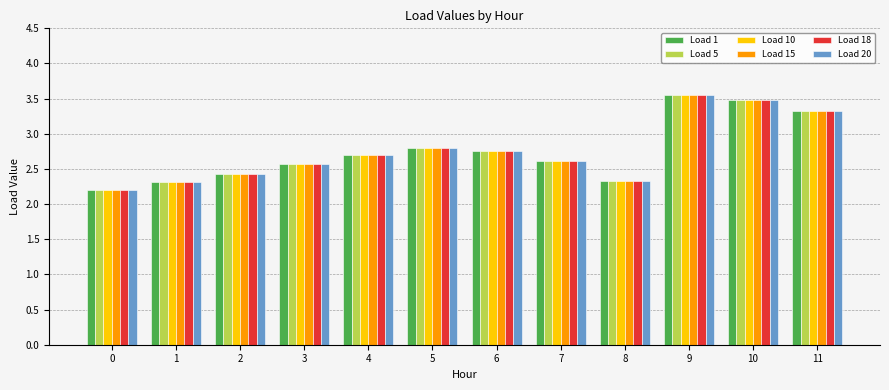

Is the value of Load 1 at 11 greater than the value of Load 5 at 7?

Yes